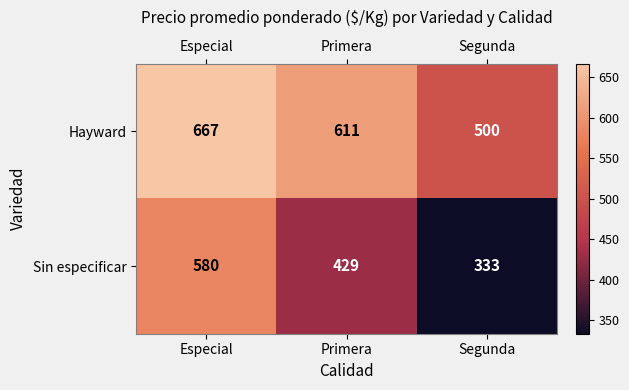

At which category is the sum across all series the highest?

Especial